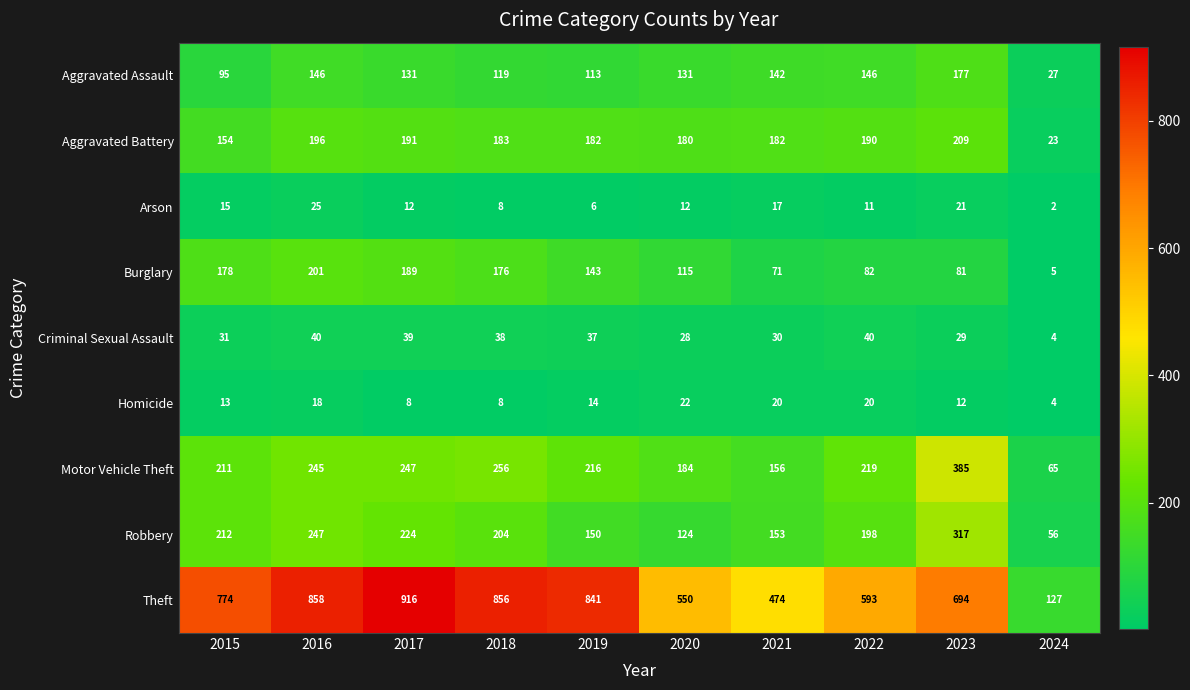

What is the spread (max minus min) of values at 2020?

538